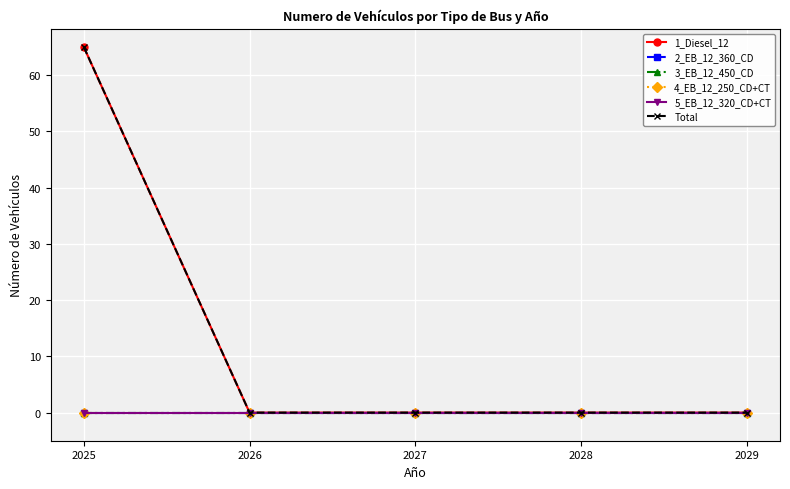

Is this an area chart (filled region under the line)?

No